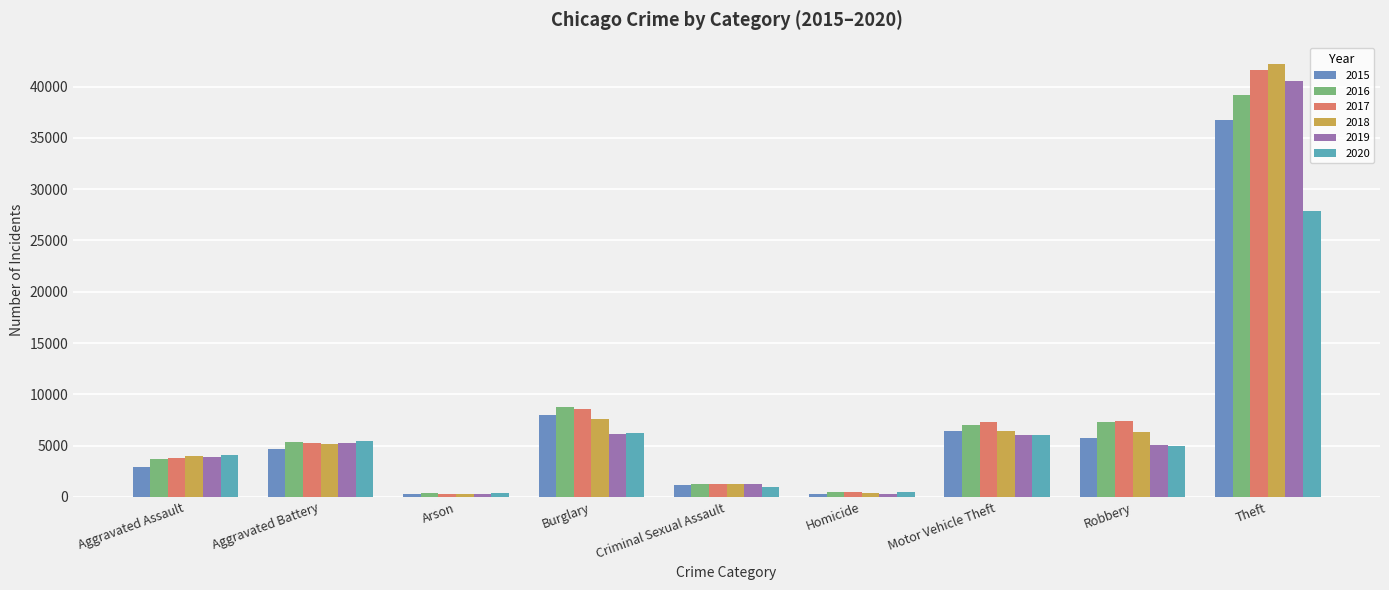

What is the average value of the 2018 series?

8175